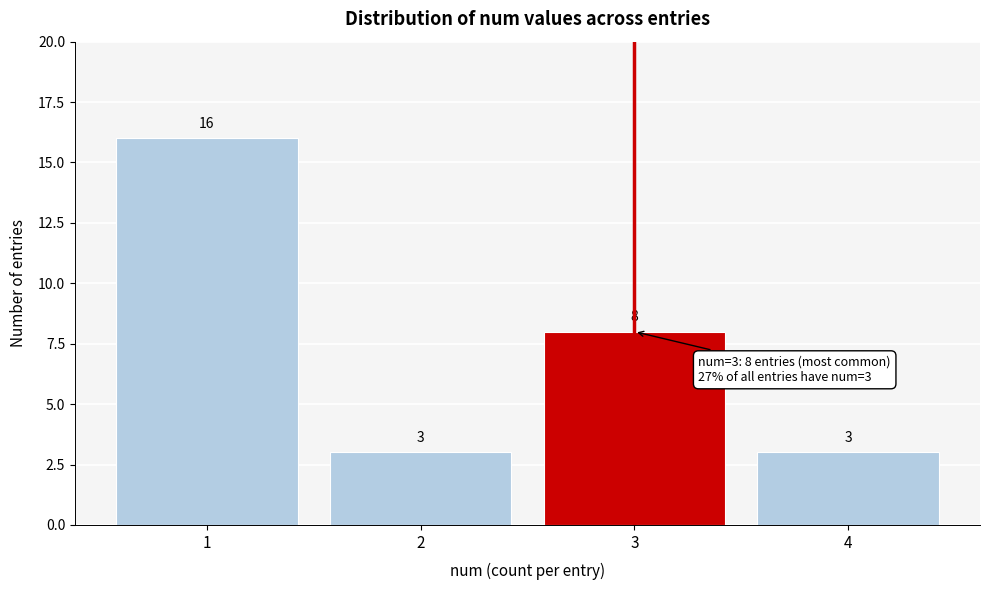

Reading left to right, transcribe all the data shown in this chart.

1=16	2=3	3=8	4=3